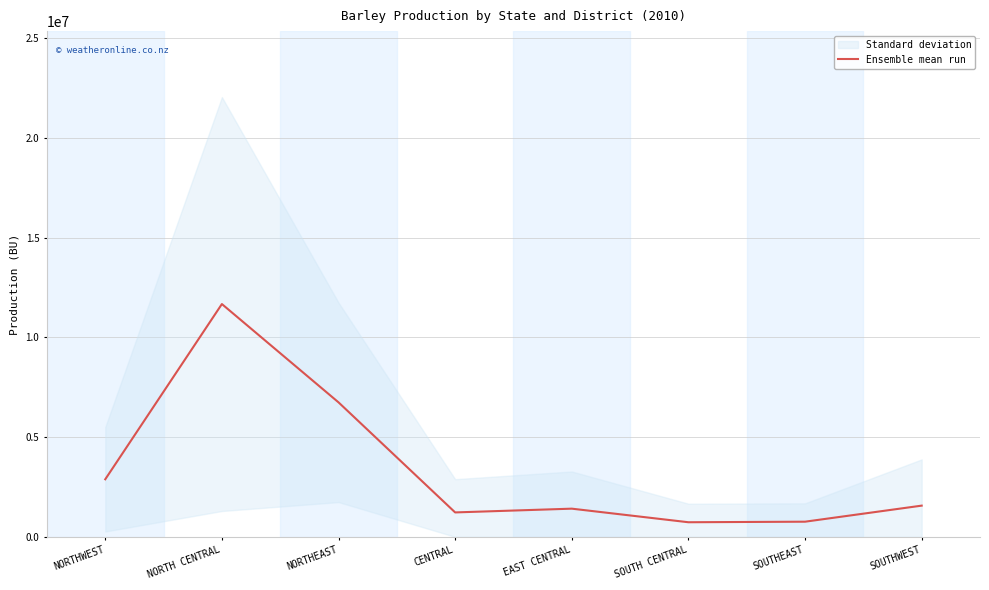

What position from the left is SOUTHWEST?

8